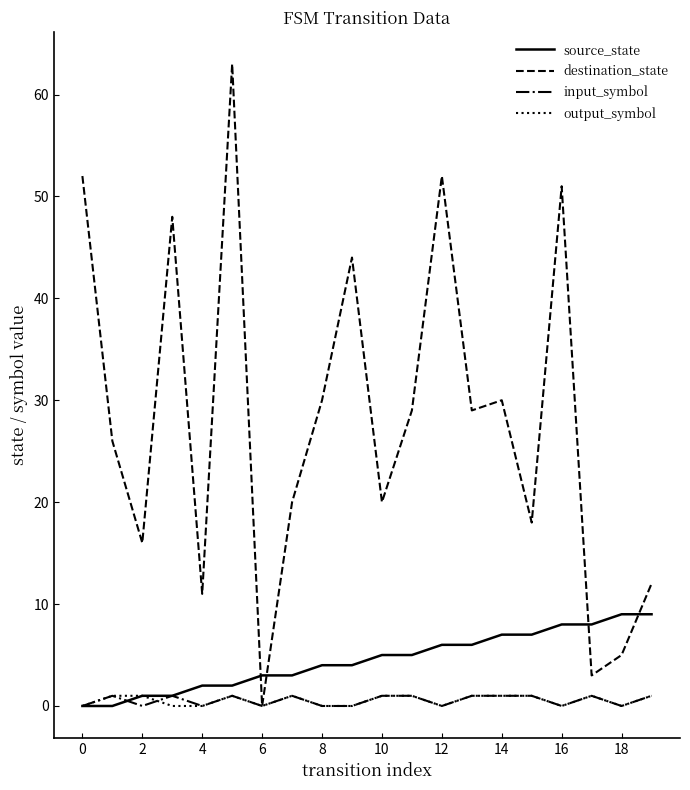

What is the maximum value shown in the chart?

63